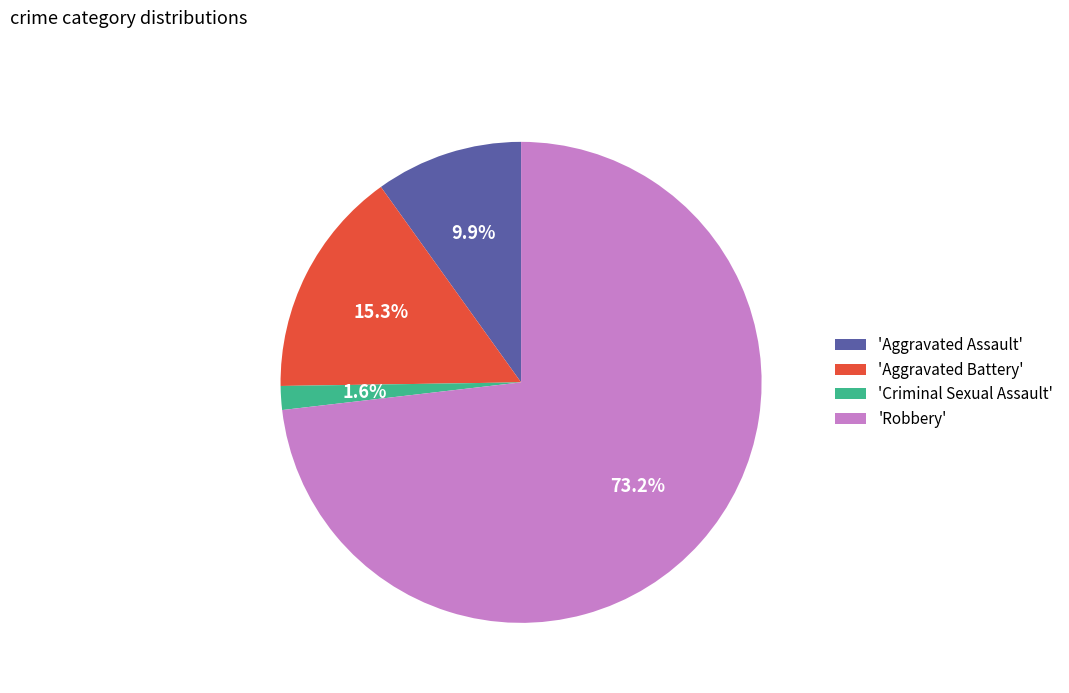

Which category has the smallest portion of the pie?

'Criminal Sexual Assault'